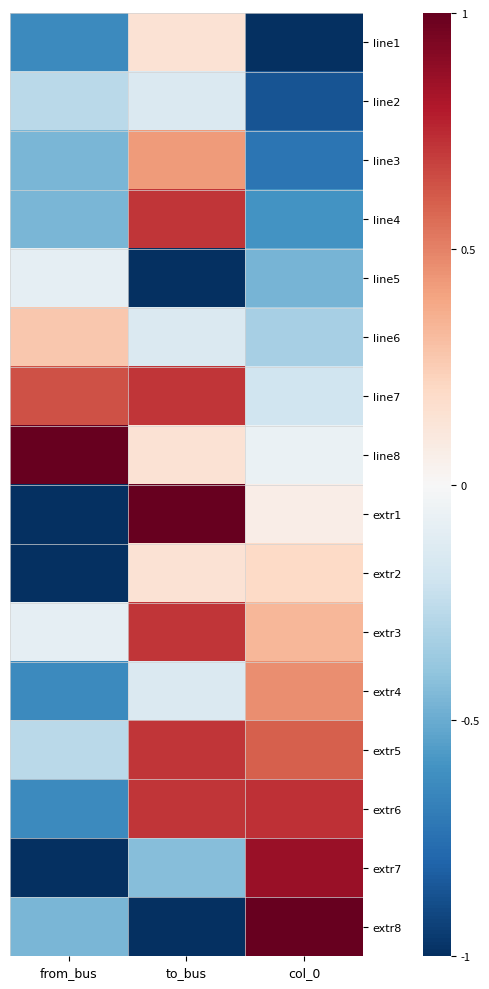

What is the maximum value shown in the chart?

1.0